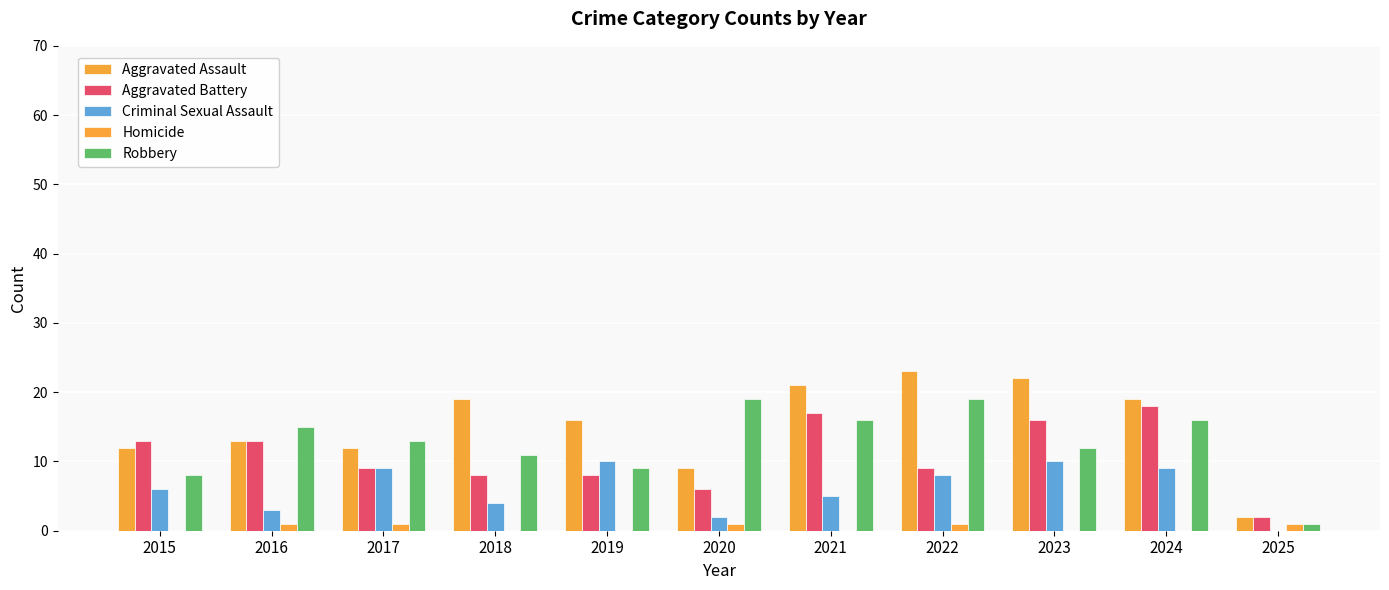

Are the bars grouped side by side (vs. stacked)?

Yes